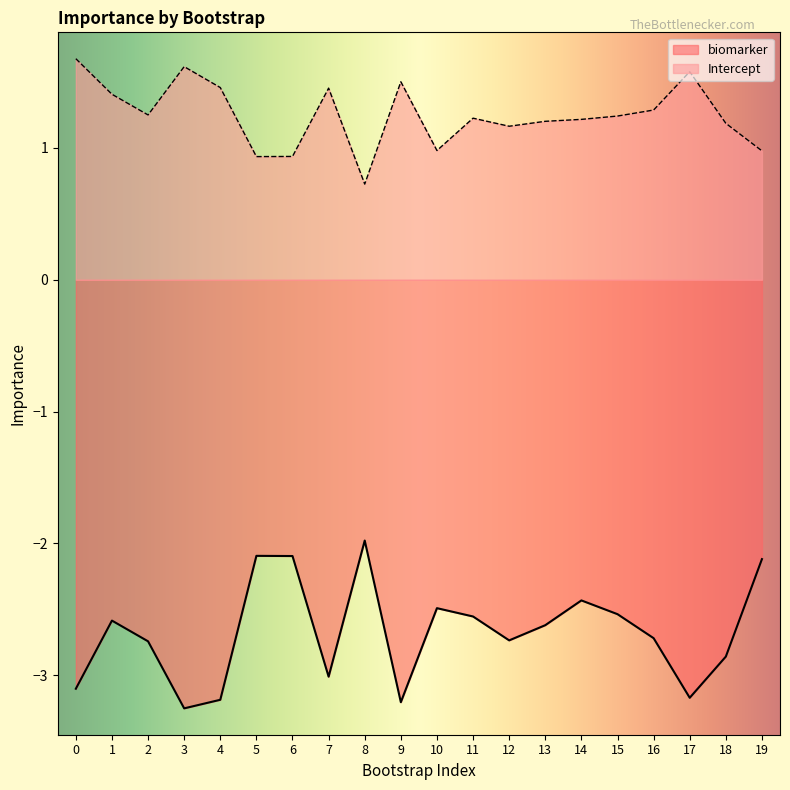

List the labels in order of Intercept value, smallest first.

8, 5, 6, 19, 10, 12, 18, 13, 14, 11, 15, 2, 16, 1, 7, 4, 9, 17, 3, 0